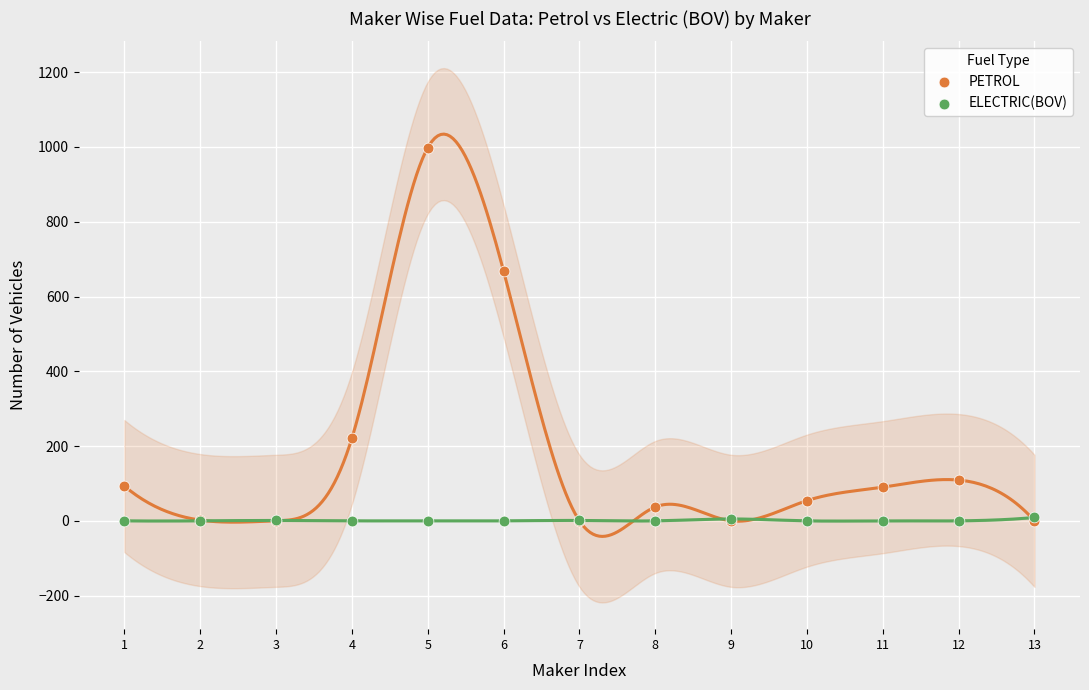

Across all series, what Y value is closest to 499?

668